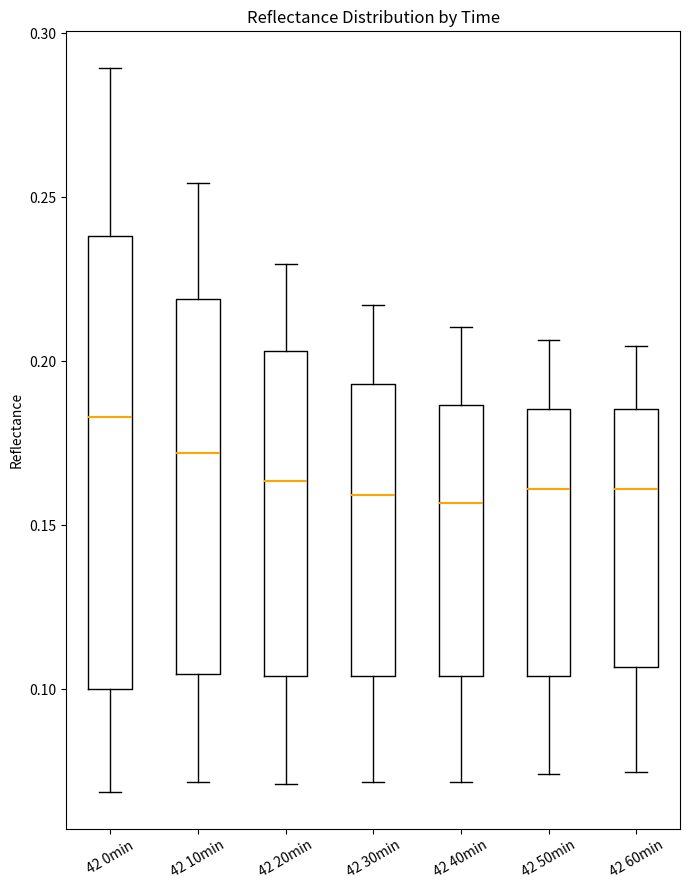

Which box's median line is the highest?

42 0min